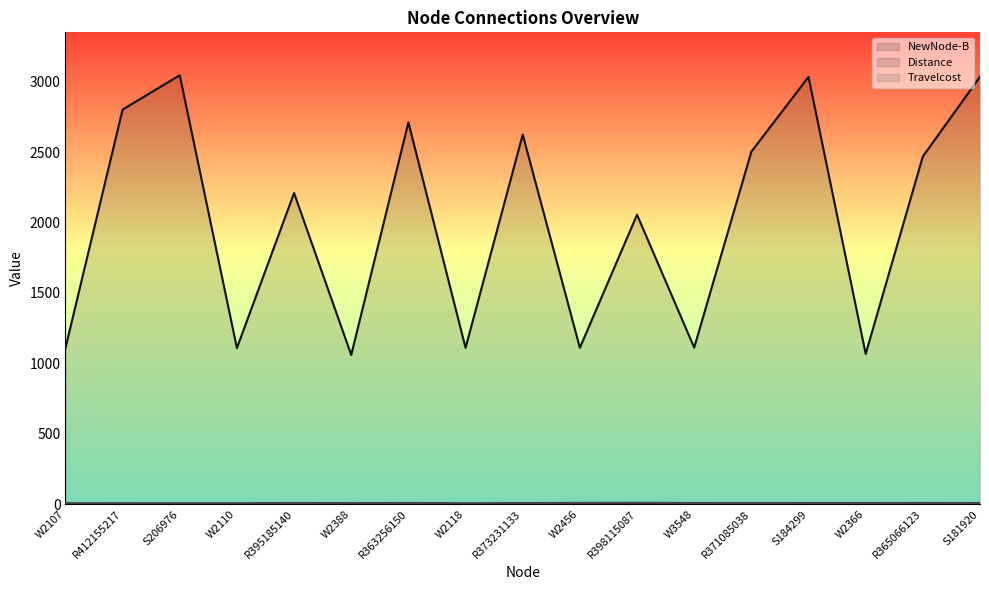

True or false: Distance and Travelcost intersect in this chart.

False